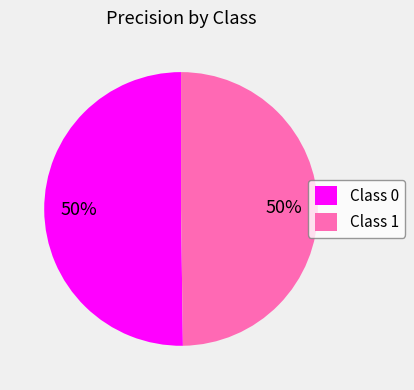

To the nearest percent, what percentage of the pie is Class 1?

50%